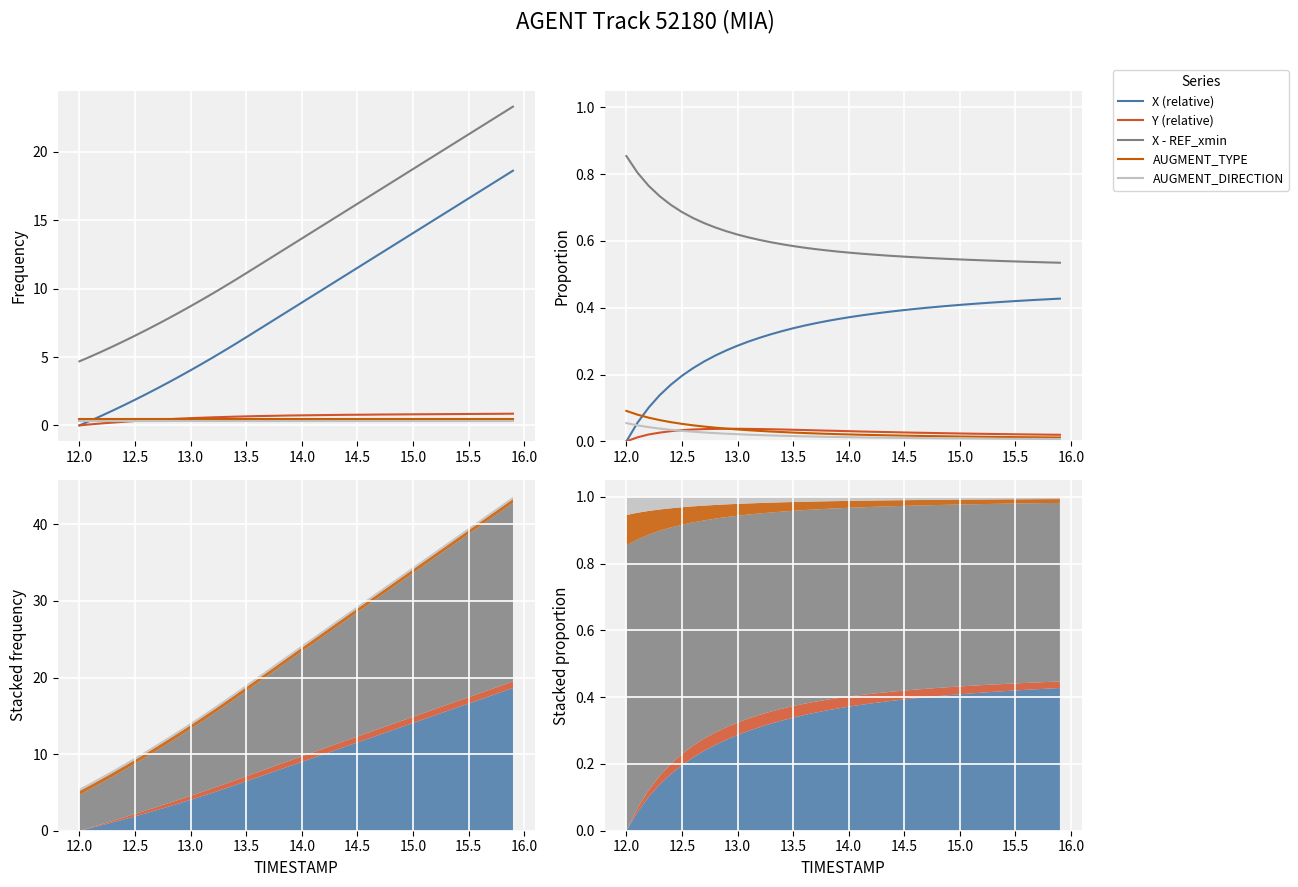

True or false: Y (relative) has a value of 0.0 at 26.

False